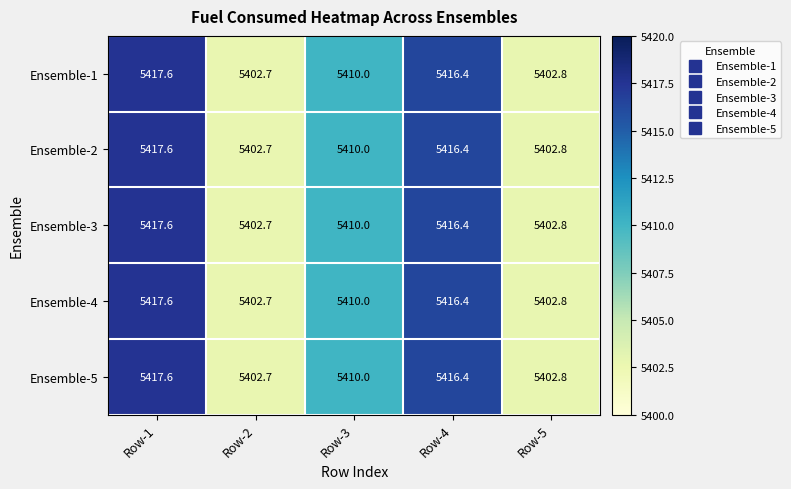

At which label does Ensemble-1 reach its minimum?

Row-2